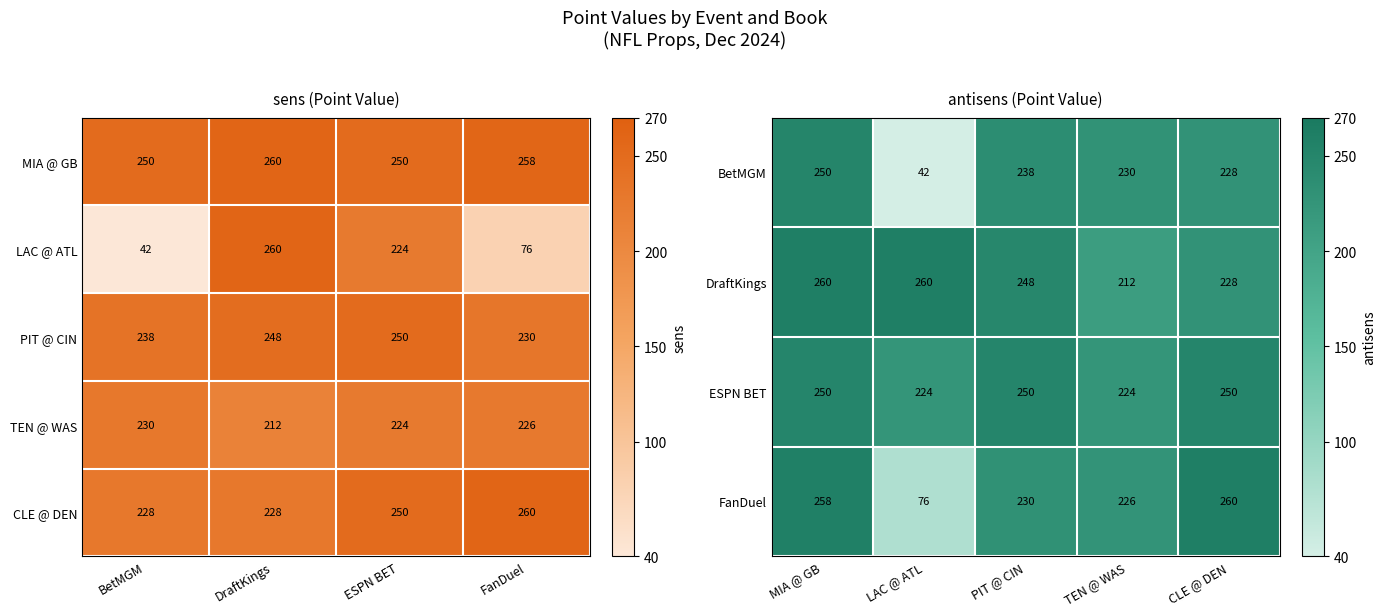

What is the spread (max minus min) of values at LAC @ ATL?

218.0